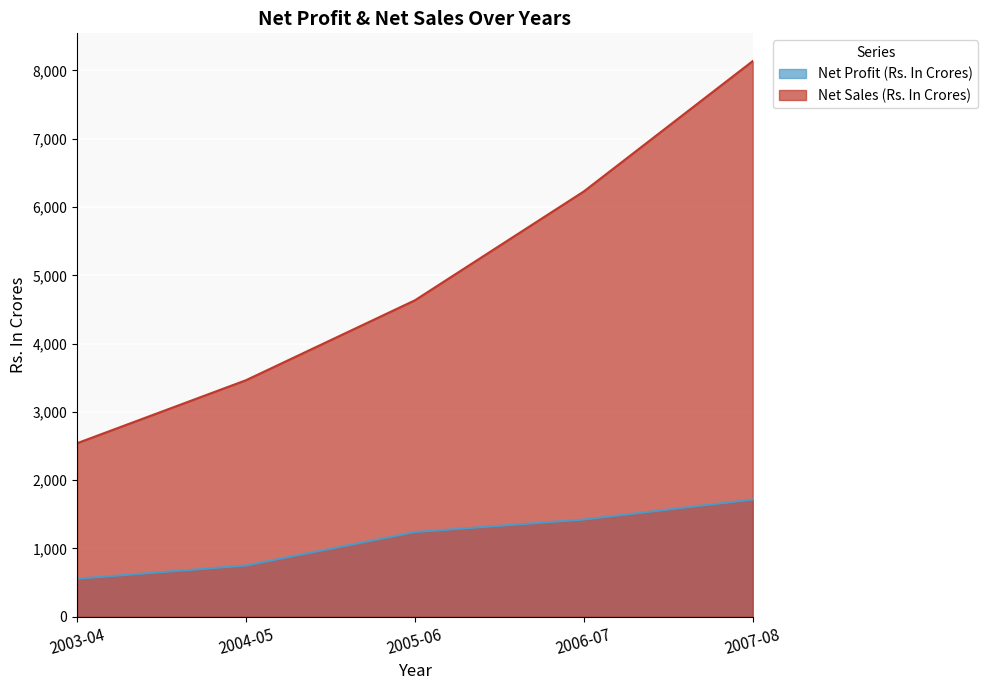

What is the minimum value shown in the chart?

555.8